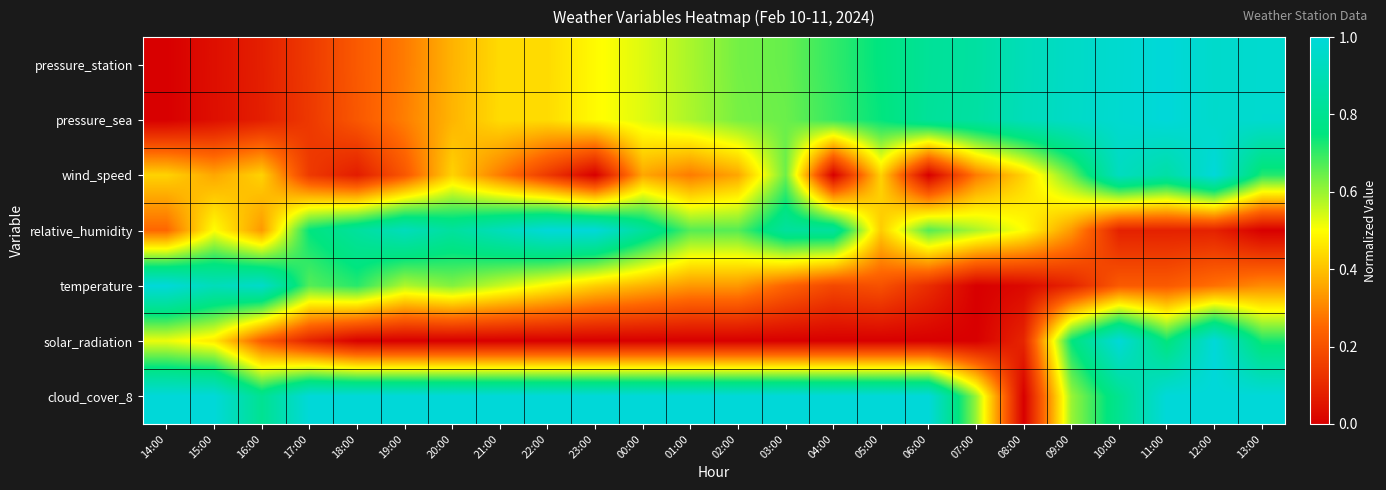

At how many categories does at least one series exceed 0?

24